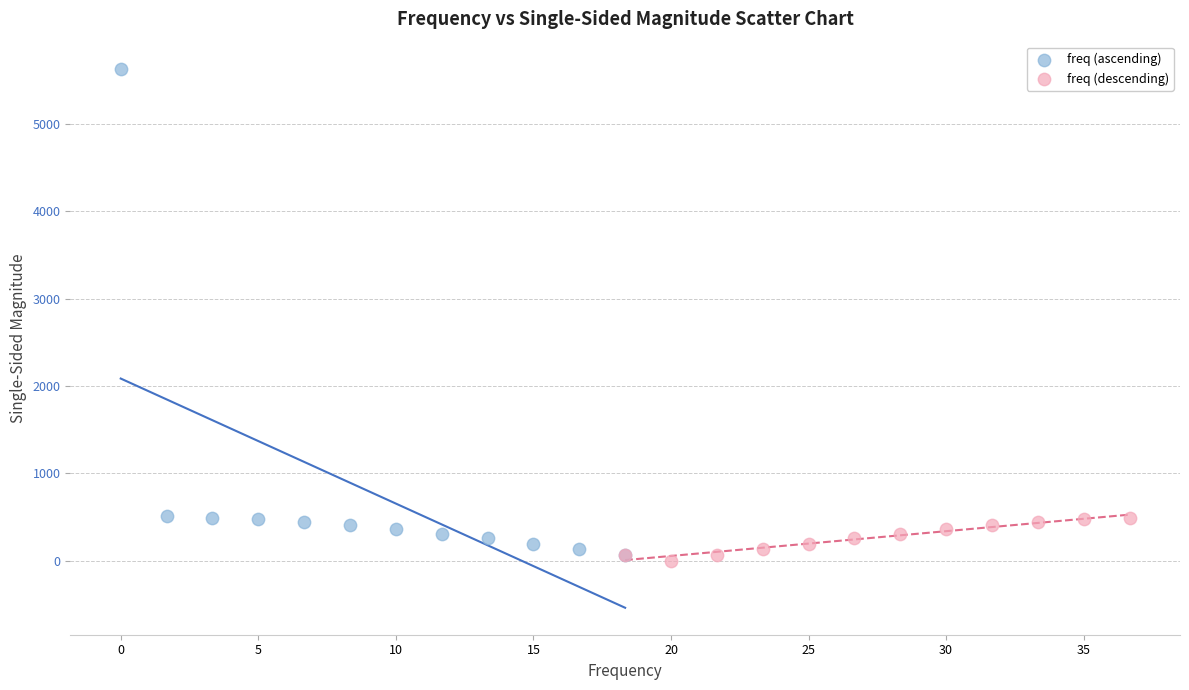

Which series contains the lowest Y value?

freq (descending)